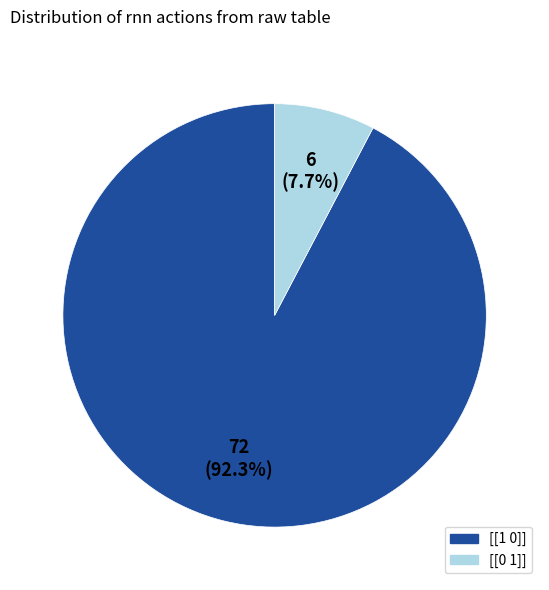

Does any single category account for the majority?

Yes